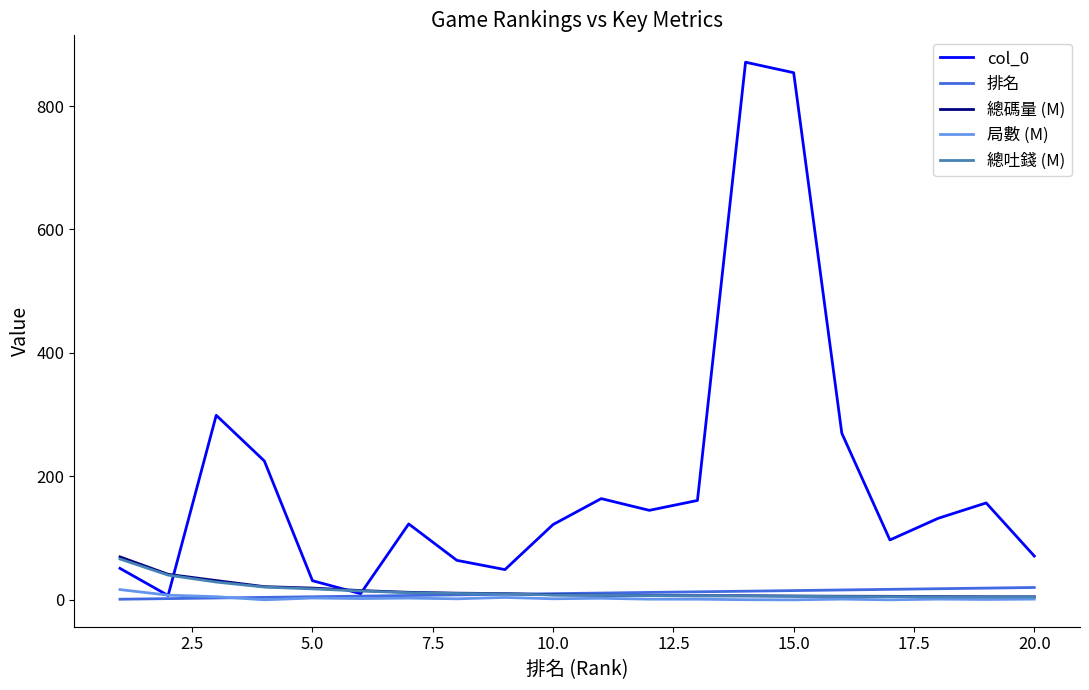

What is the maximum value shown in the chart?

871.0